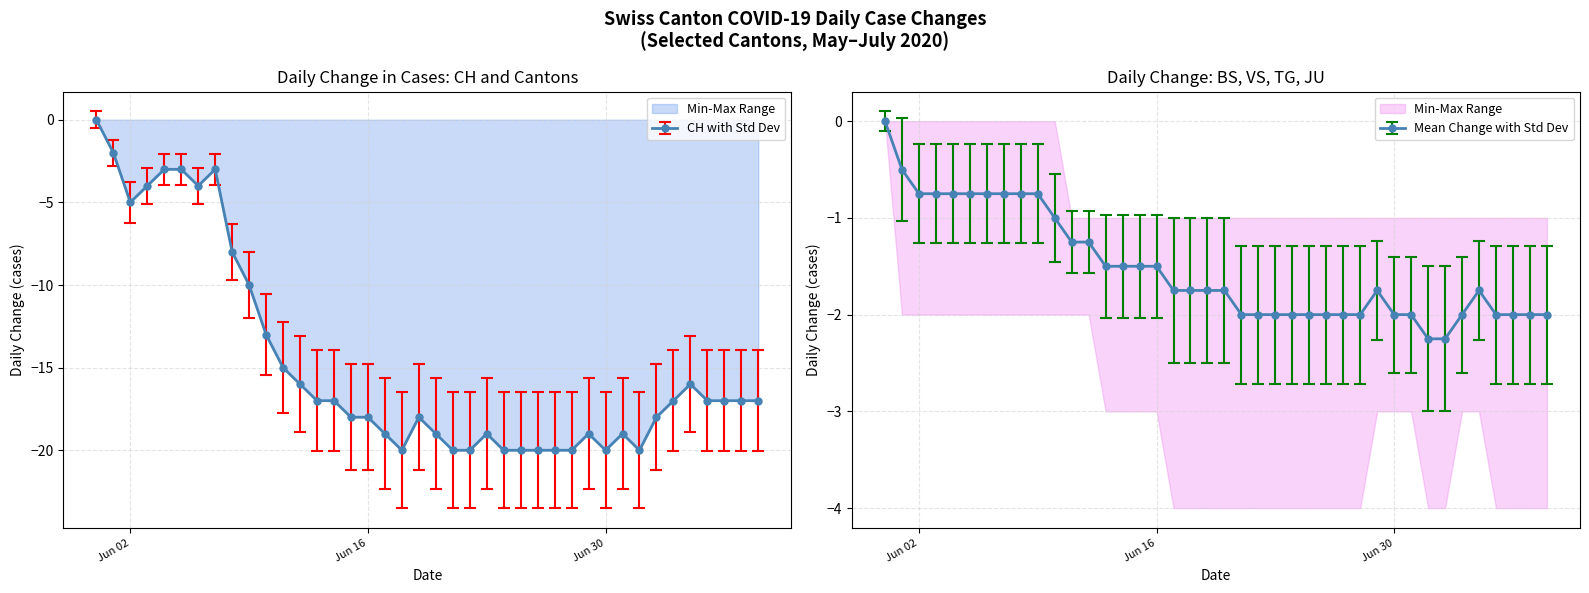

Which series has the widest spread of values?

CH